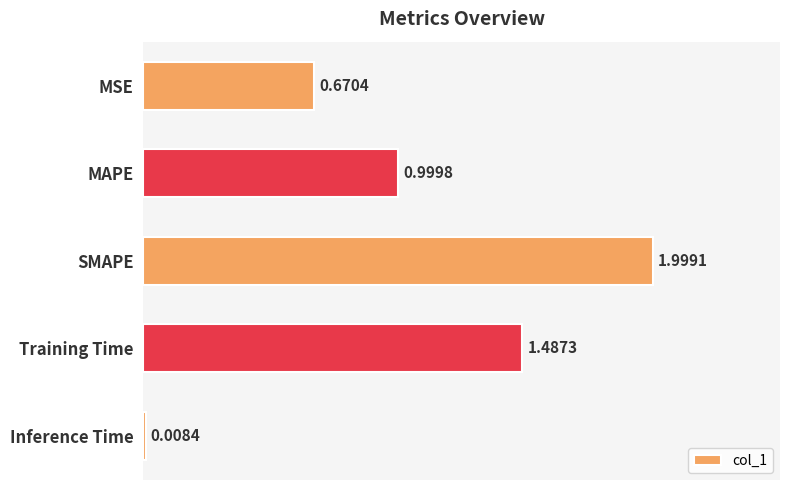

Where is the data nearest to the value 1?

MAPE